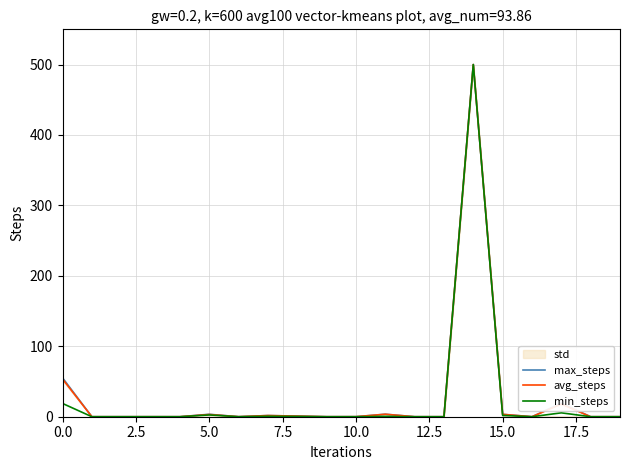

How many interior local valleys does the min_steps series have?

2